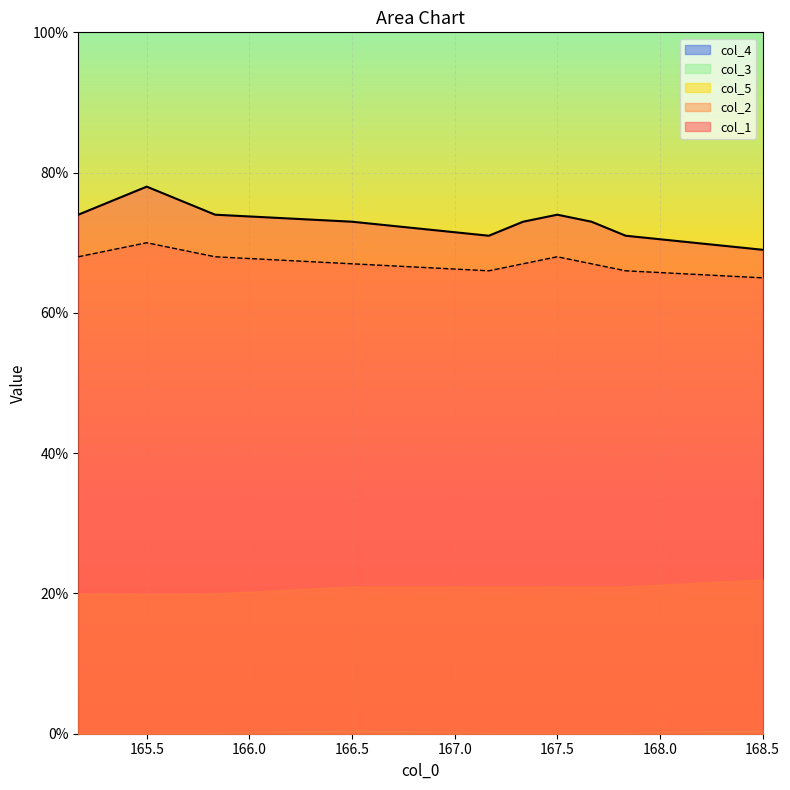

True or false: col_1 has a value of 103.3 at 6.

False